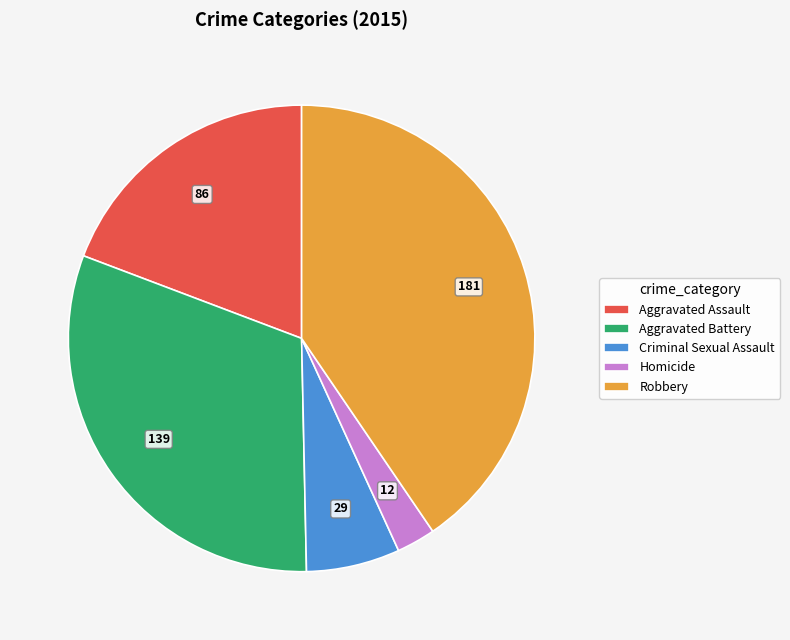

How many slices are in this pie chart?

5